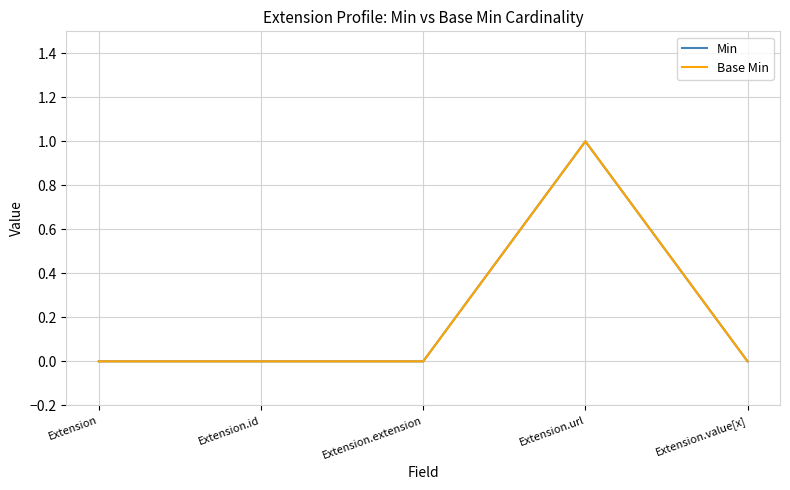

Does the chart display data point markers on the line(s)?

No